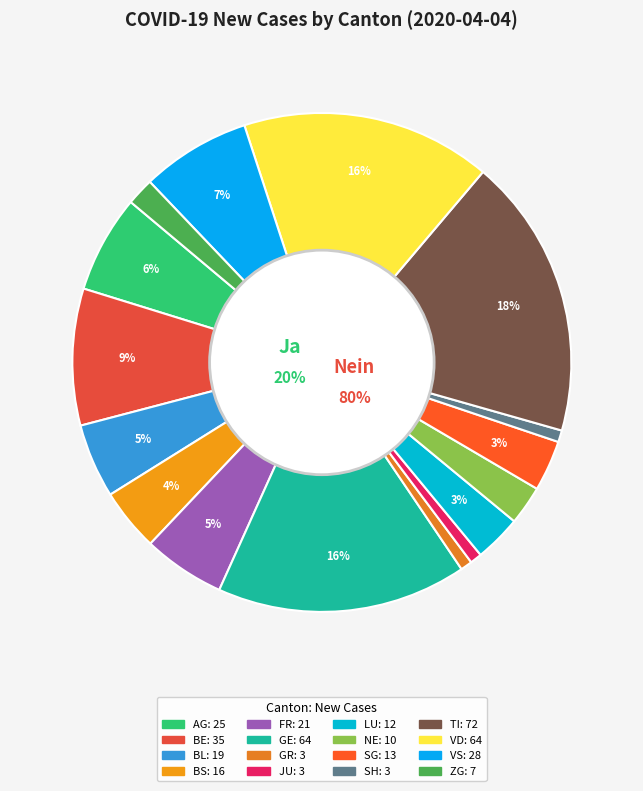

Which slice is the largest?

TI